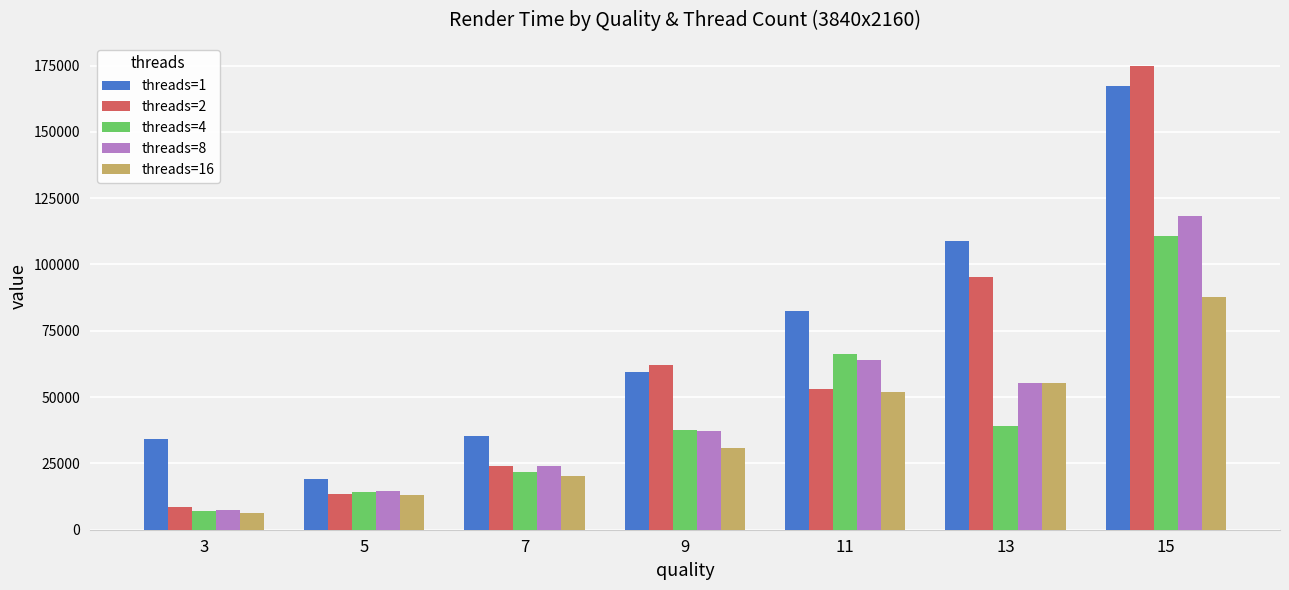

Reading right to left, list all the values displayed in this chart.

threads=1: 167208	108870	82582	59367	35406	18945	34274
threads=2: 174836	95471	53041	62137	24113	13533	8462
threads=4: 110593	39292	66275	37646	21810	14095	7150
threads=8: 118230	55387	63838	37268	23893	14642	7257
threads=16: 87911	55330	51754	30765	20440	13236	6409